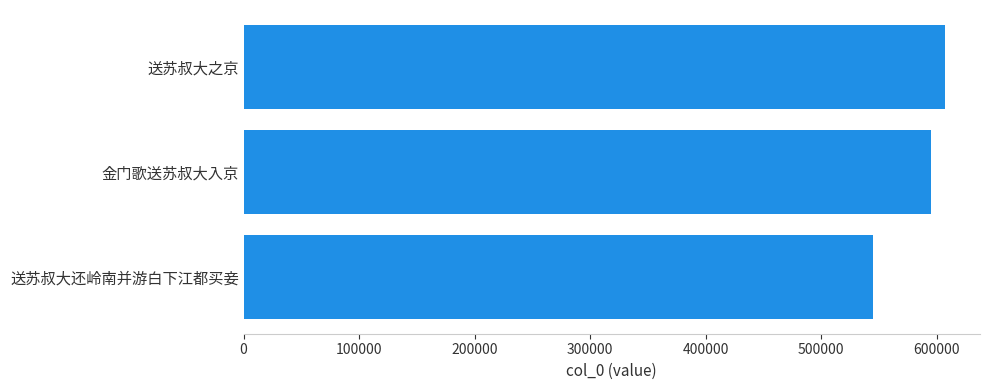

How many bars are there in total?

3